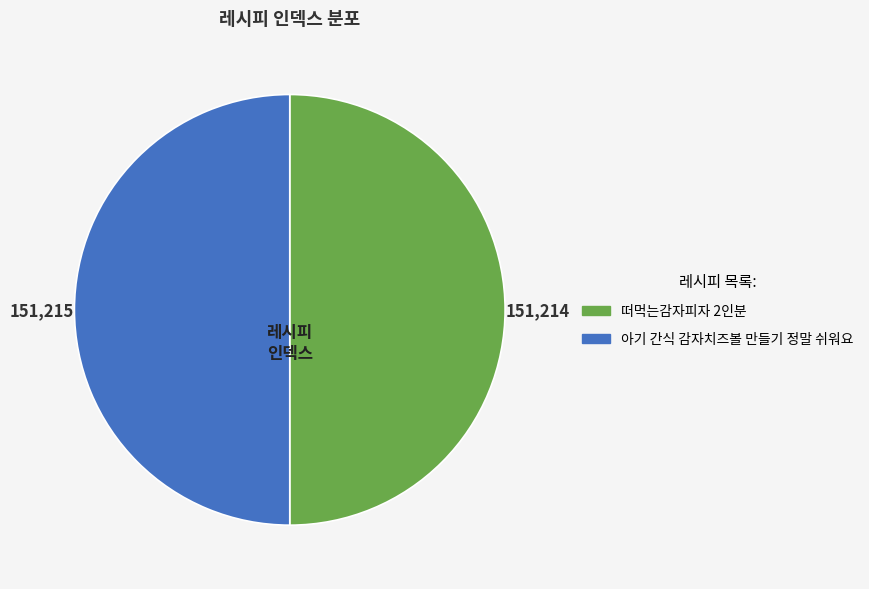

Do 떠먹는감자피자 2인분 and 아기 간식 감자치즈볼 만들기 정말 쉬워요 together represent more than half of the pie?

Yes